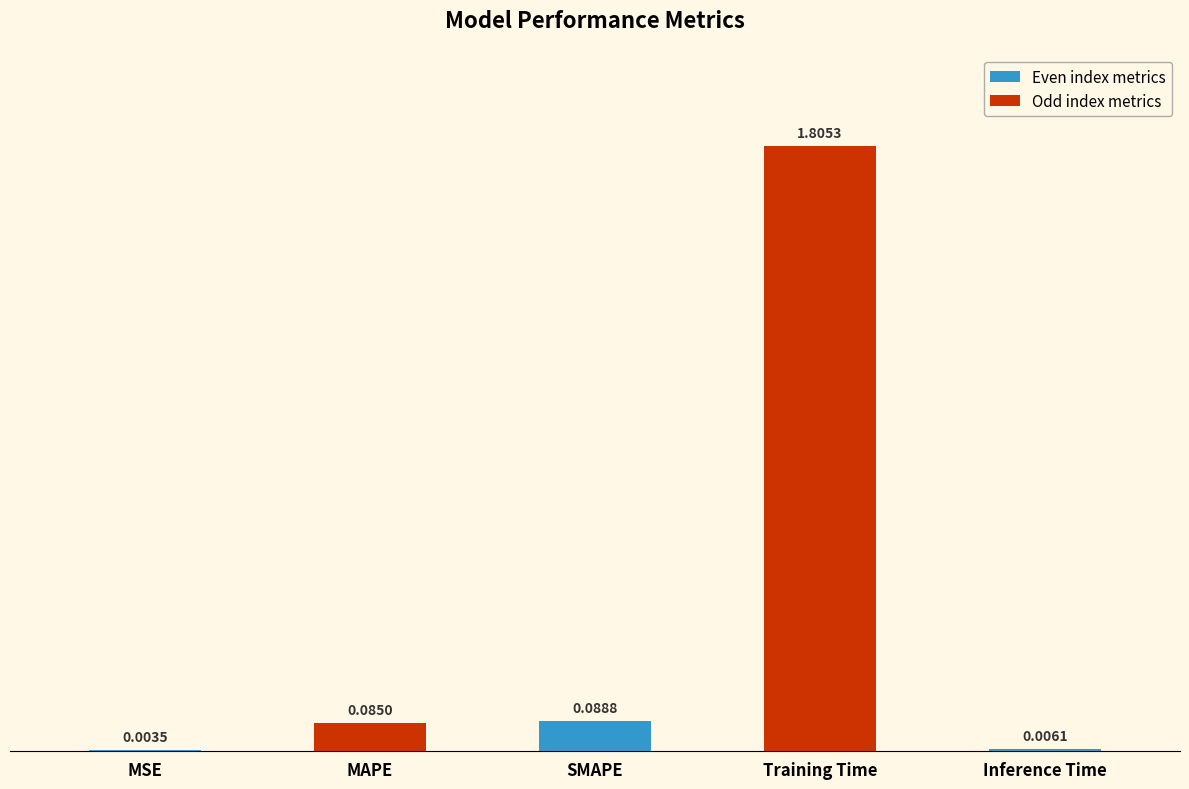

How many data points does each series have?

5